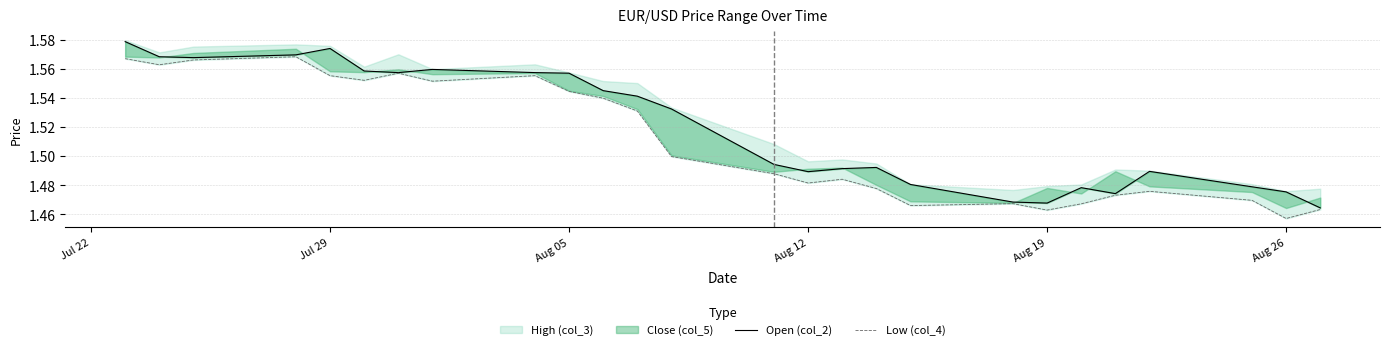

The value of Low (col_4) at 16 is 2.5. True or false?

False